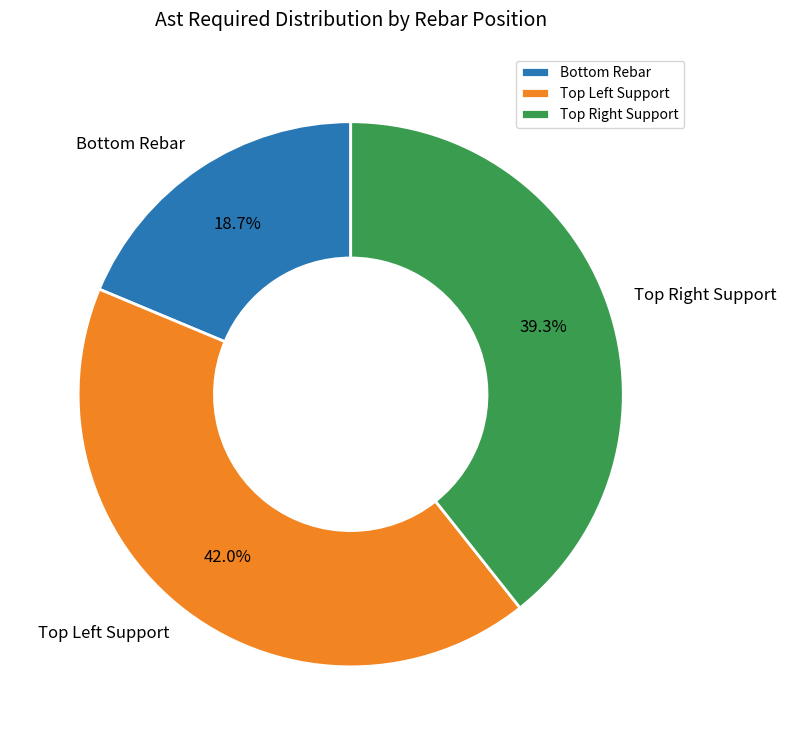

Which slice is the largest?

Top Left Support